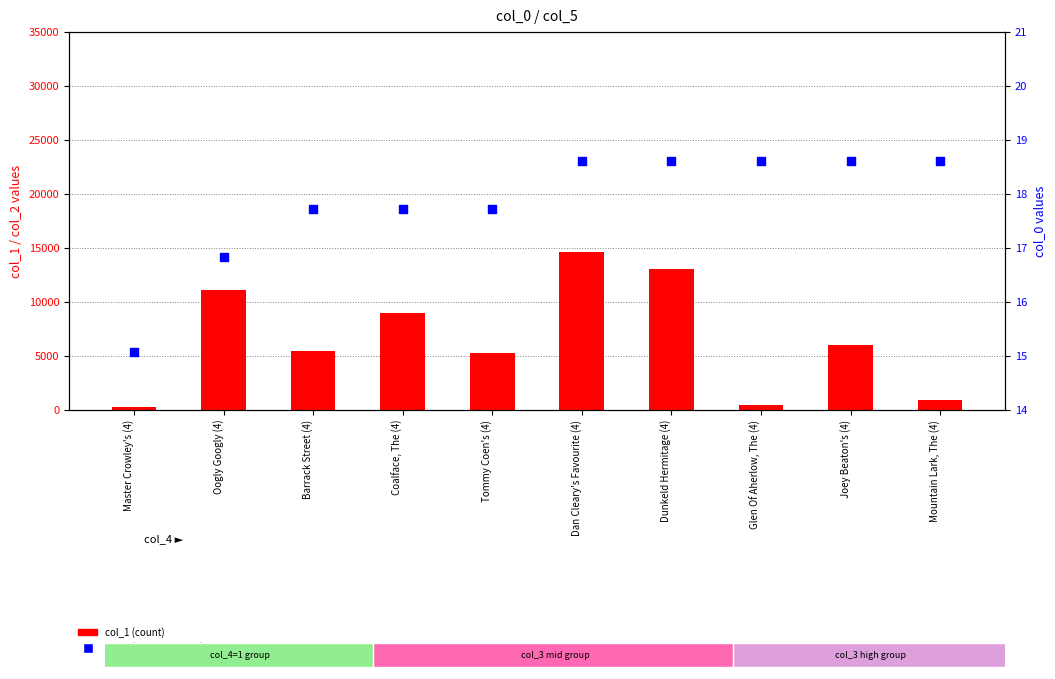

Which series contains the highest Y value?

col_1 (count)